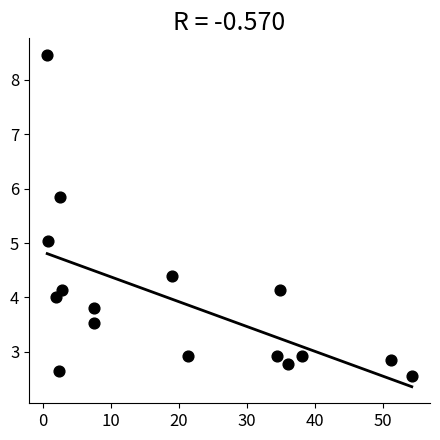

What is the range of Y values (max minus min)?

5.9